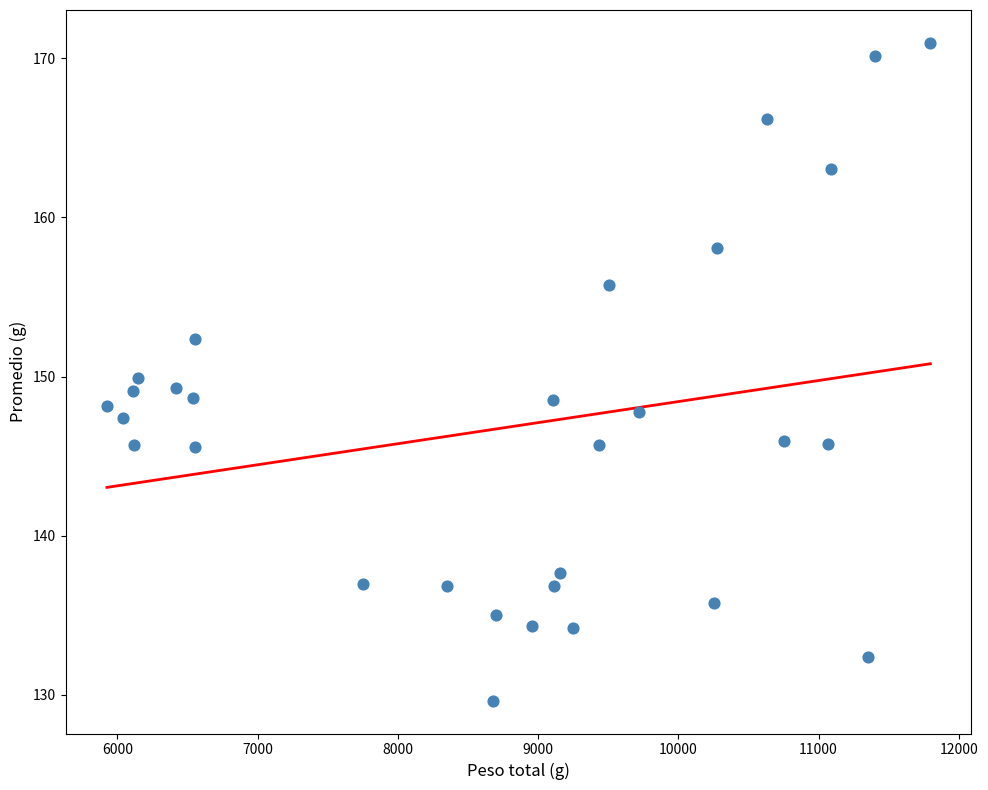

What is the range of Y values (max minus min)?

41.3